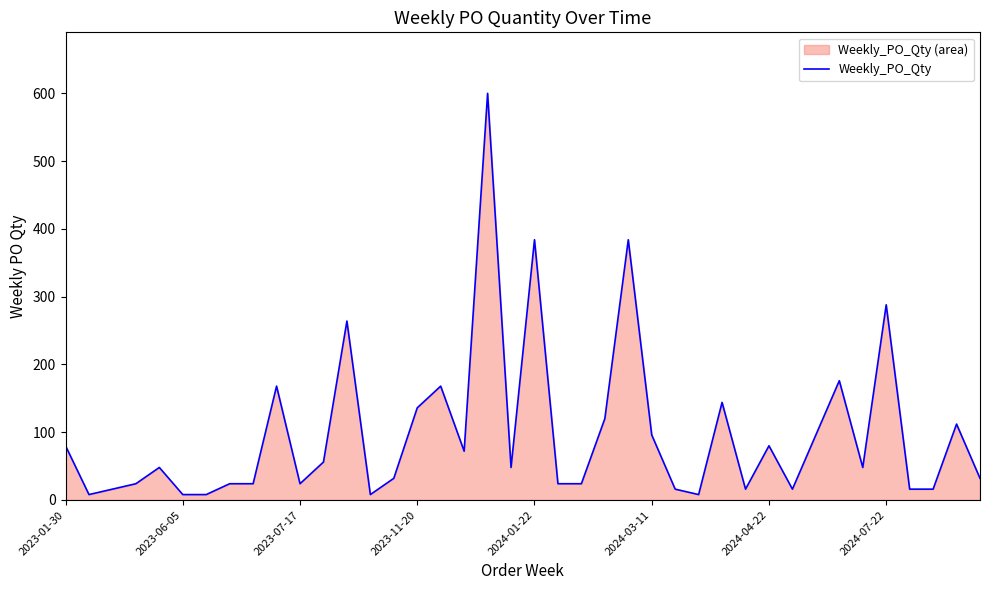

The value at 2023-01-30 is 80. True or false?

True